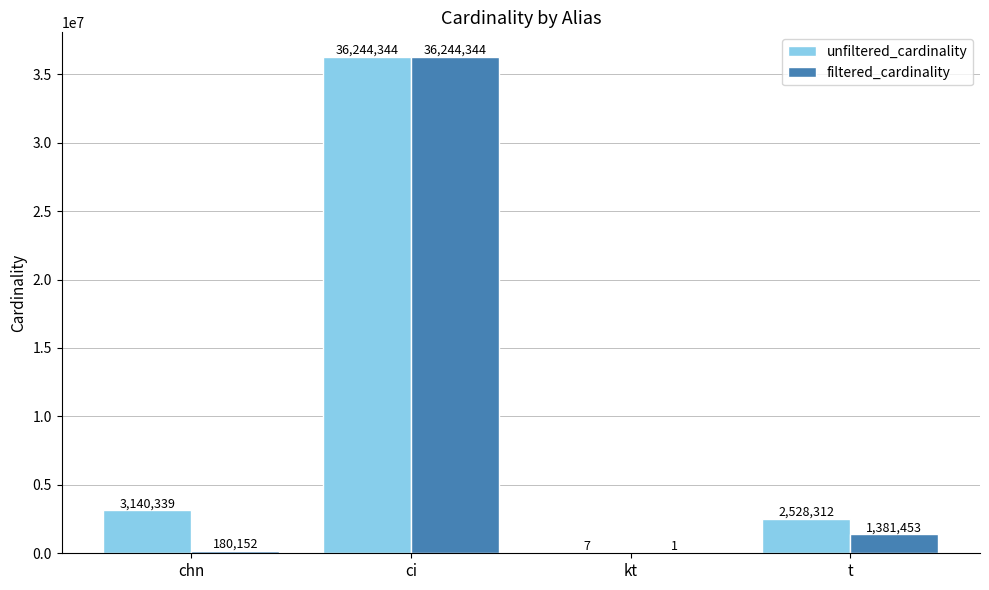

Count the number of data series in this chart.

2